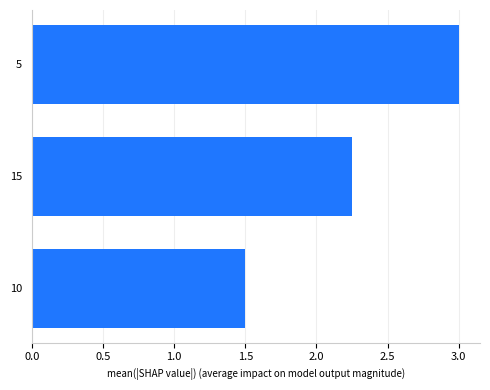

Which label corresponds to the smallest value in the chart?

10